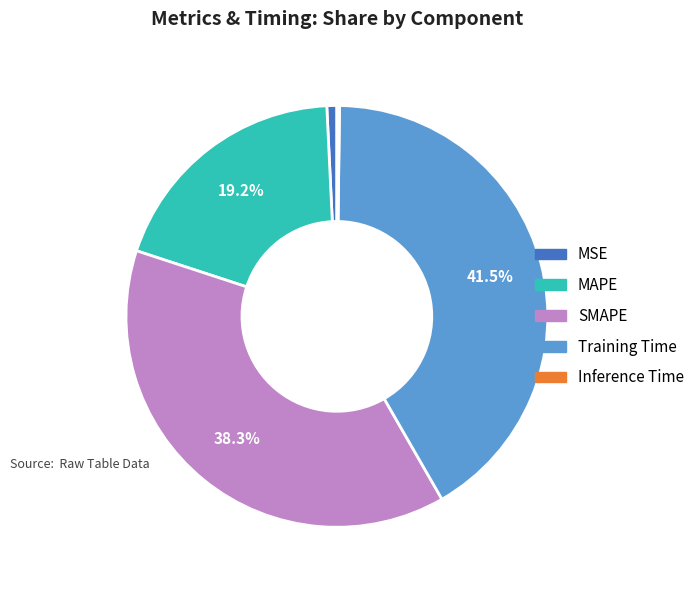

Is MAPE the majority of the pie?

No